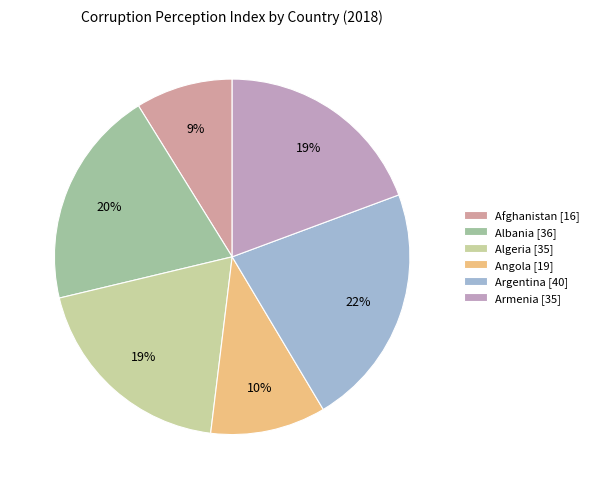

Count the number of slices in the pie.

6